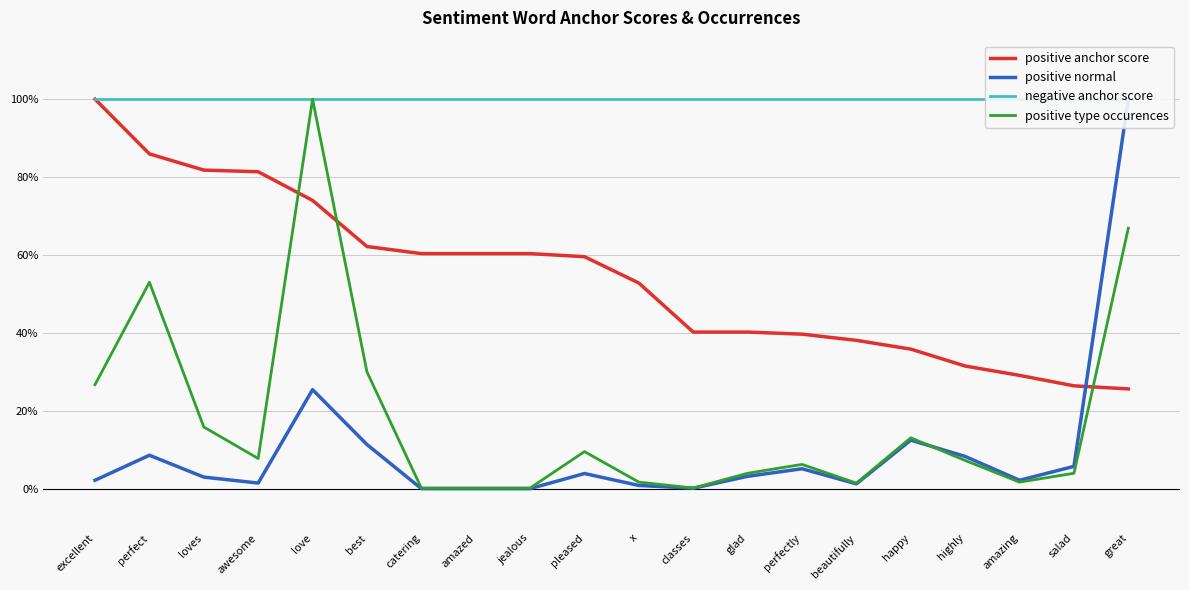

In positive type occurences, how many points are lower than both neighbors (excluding endpoints)?

4